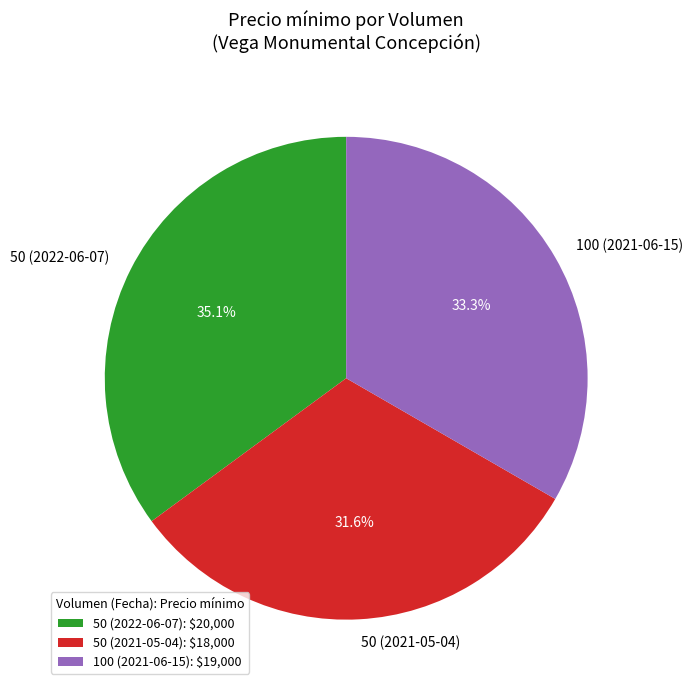

To the nearest percent, what portion does 50 (2021-05-04) represent?

32%